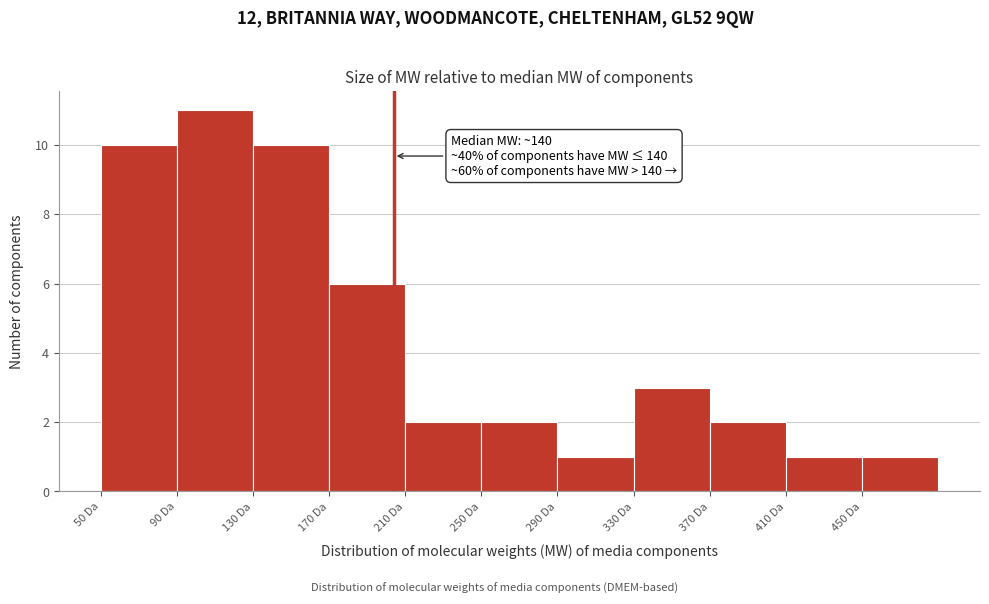

Which range on the x-axis has the tallest bar?

90 to 130